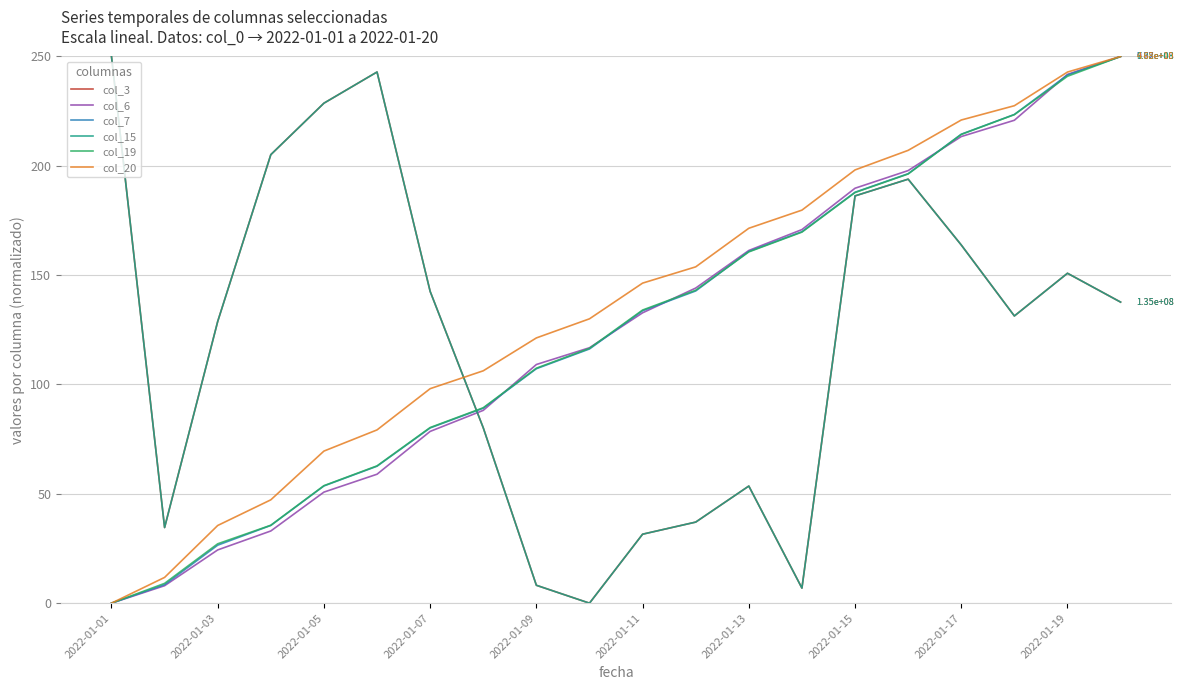

How many interior local valleys does the col_15 series have?

4